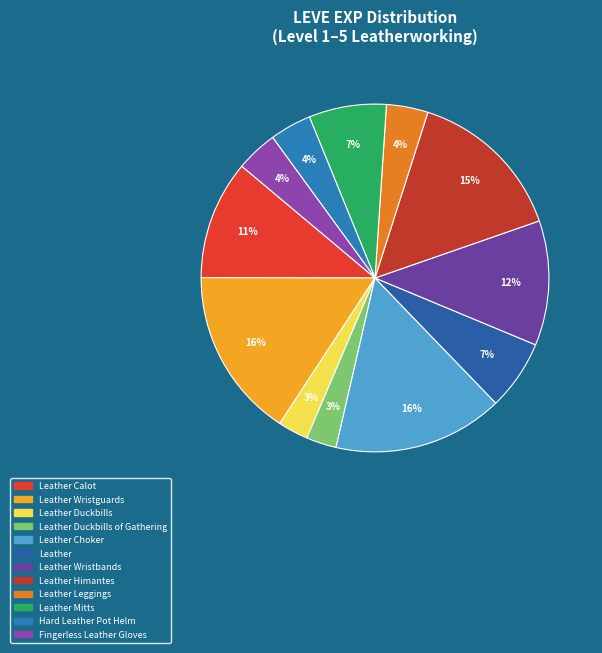

To the nearest percent, what portion does Leather represent?

7%